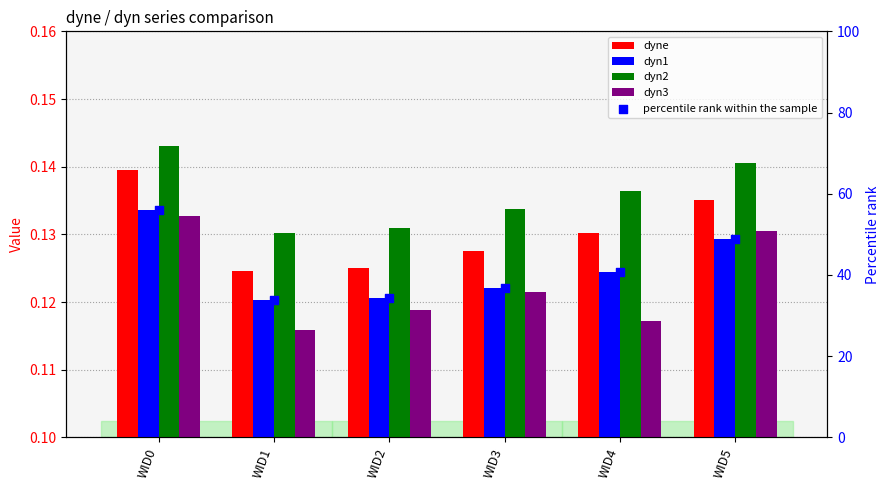

At which category is the sum across all series the highest?

WID0